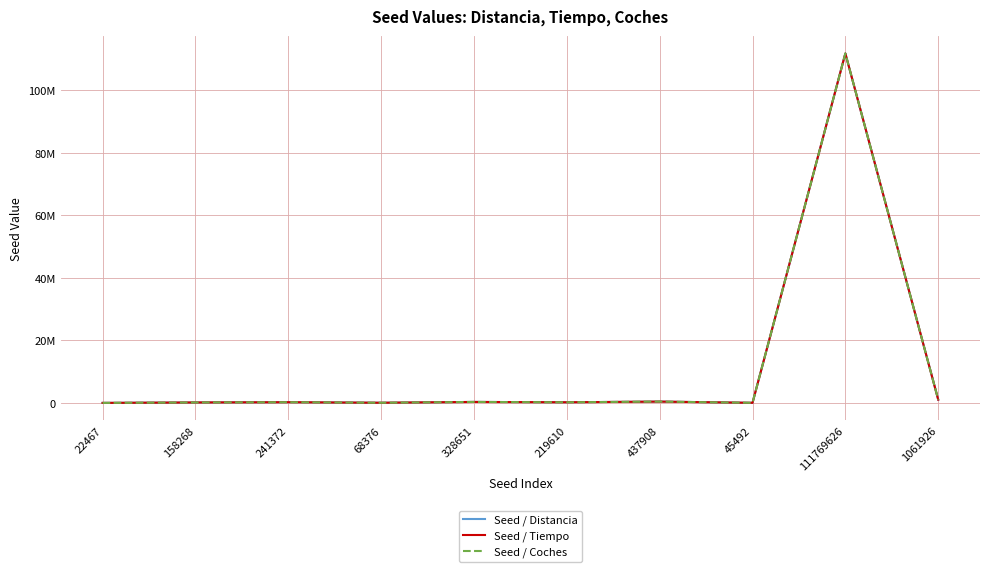

What is the value of the Seed / Tiempo point at the 5th from the left?

328651